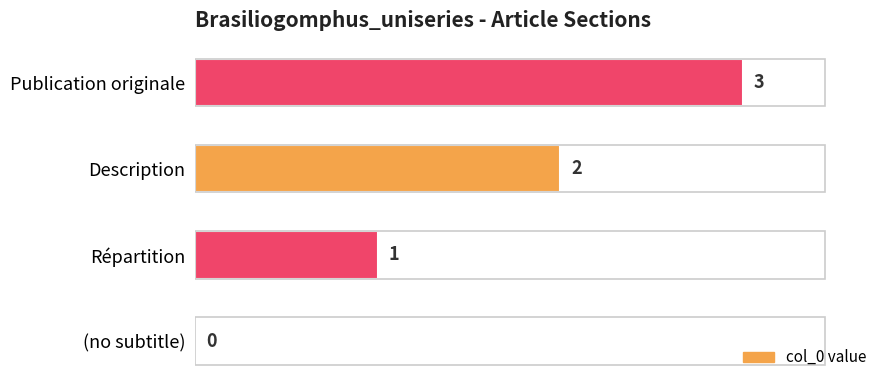

What is the approximate value at Publication originale?

3